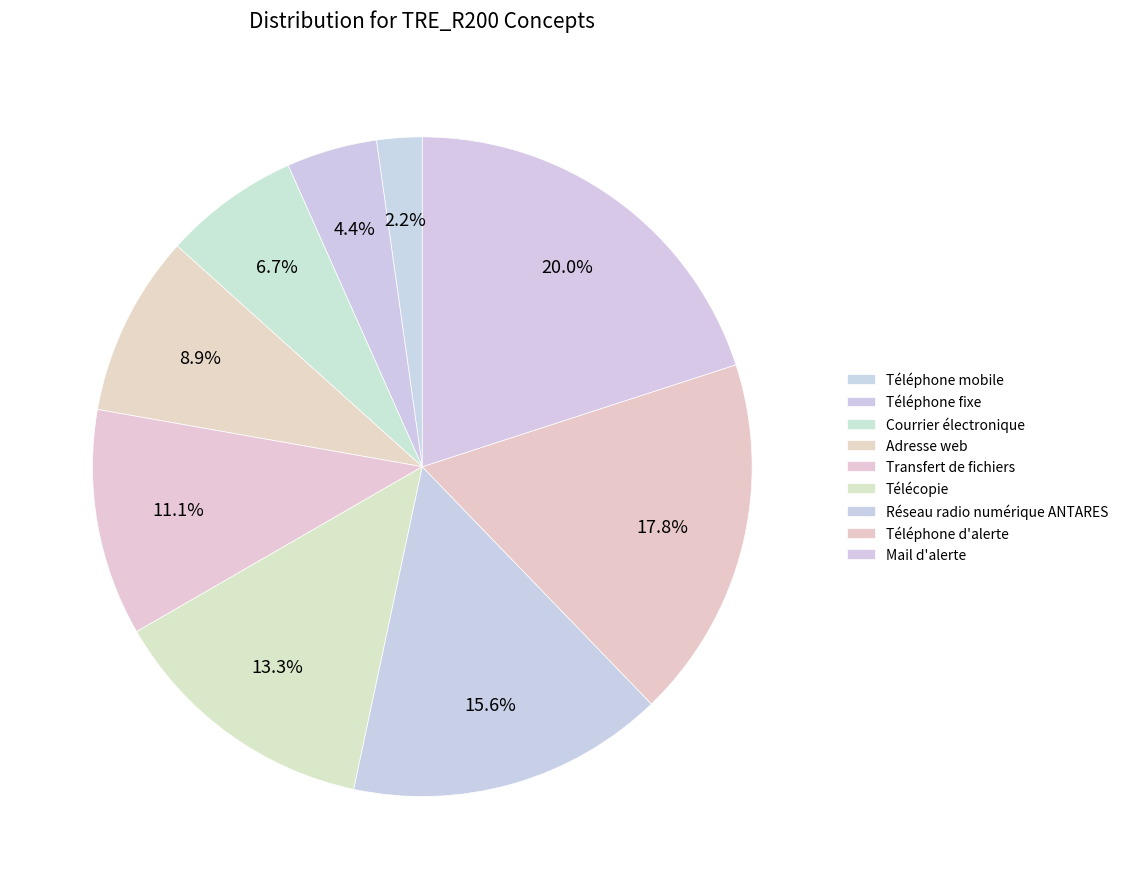

Count the number of slices in the pie.

9